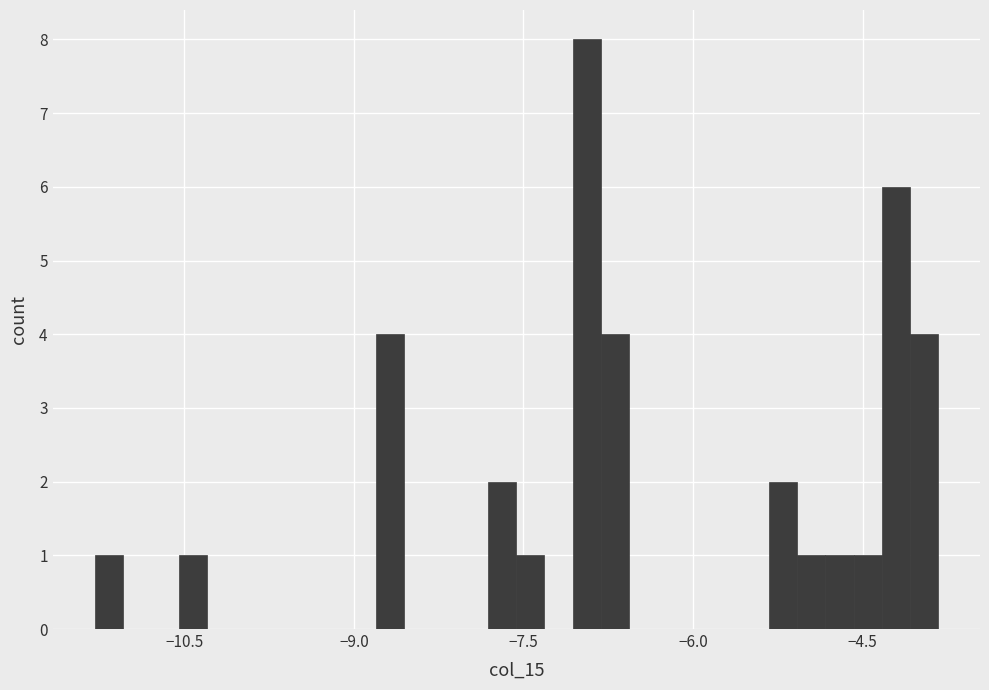

Around what value on the x-axis is the tallest bar? Give the approximate position of its centre, as read against the axis.

-7.0